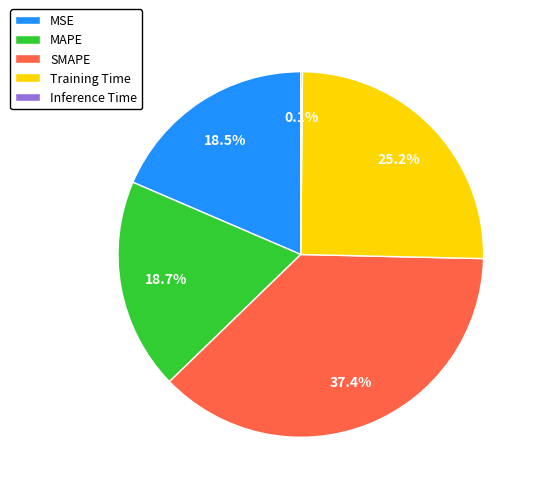

Which category has the biggest portion of the pie?

SMAPE